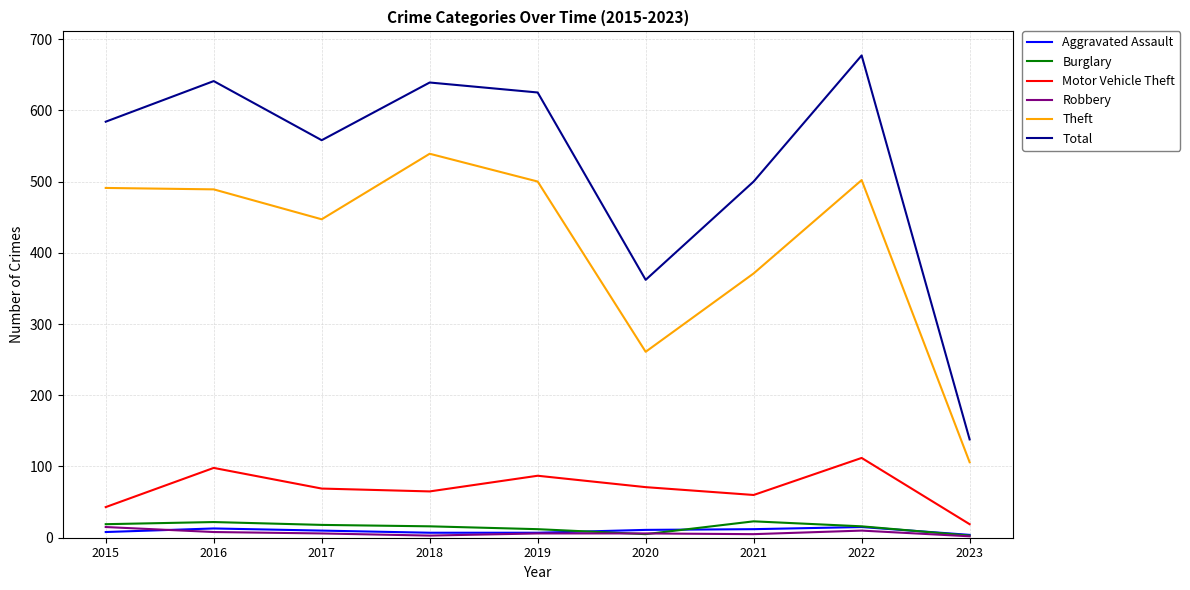

Is the value of Robbery at 2020 greater than the value of Theft at 2021?

No